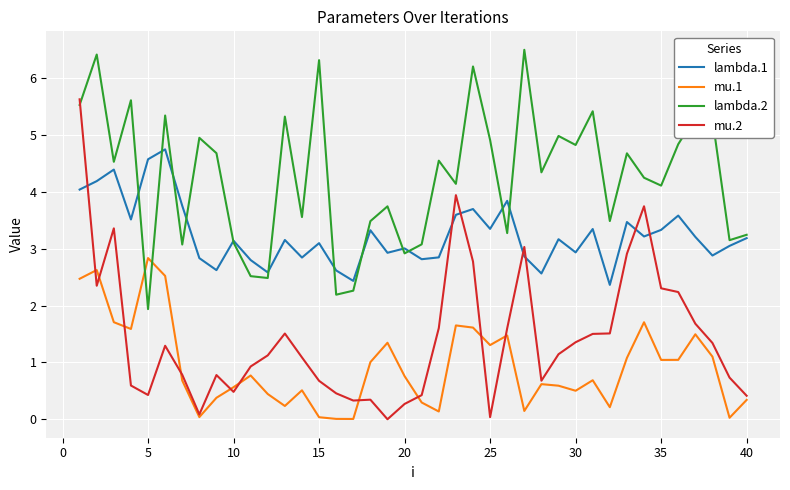

What is the difference between the maximum and minimum values in the mu.1 series?

2.8